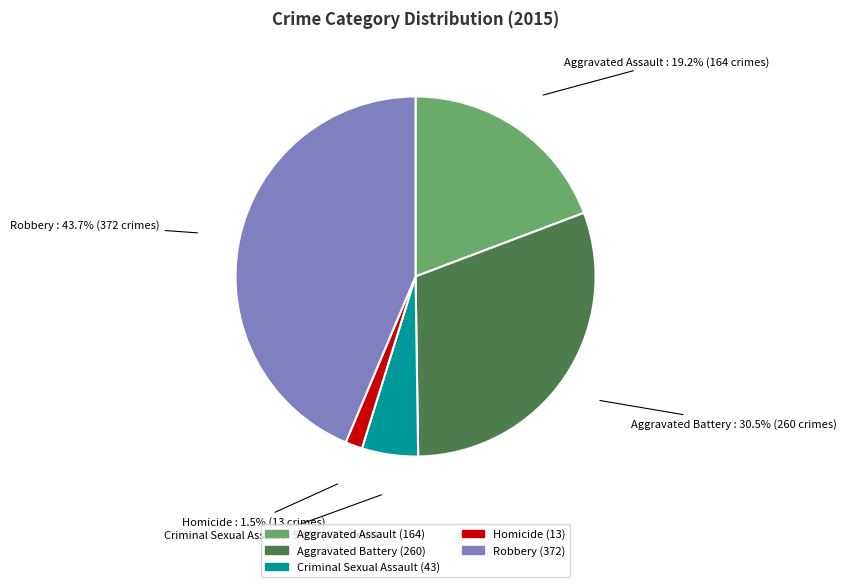

Which has a higher value, Aggravated Battery or Homicide?

Aggravated Battery